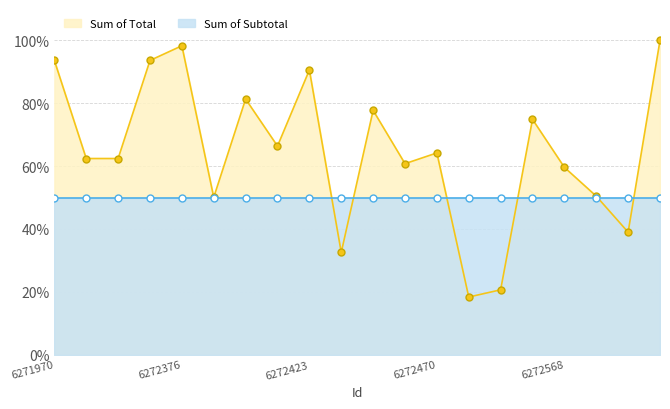

Rank the series by their maximum value, from lowest to highest.

Sum of Subtotal, Sum of Total